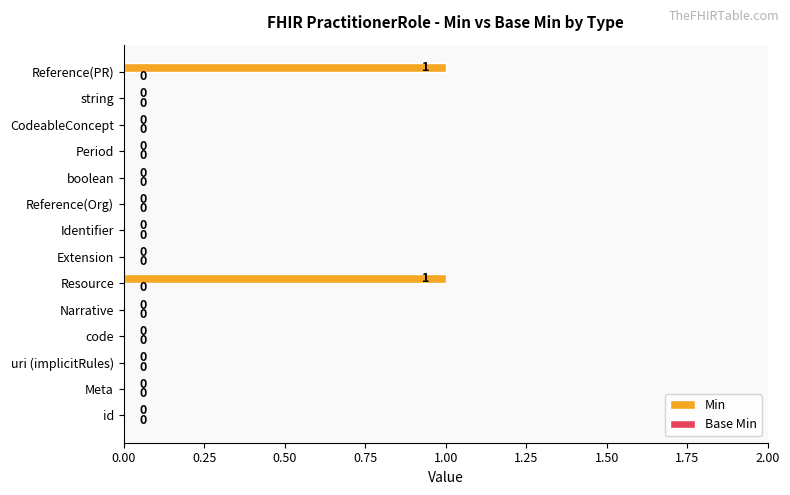

The value at Resource is 1. True or false?

True